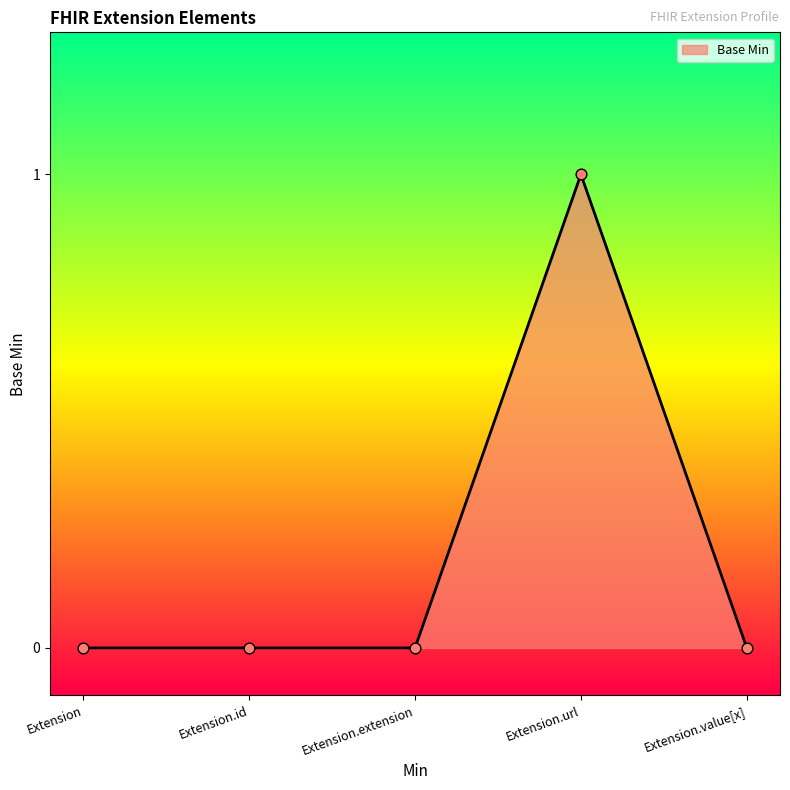

What is the change in value from Extension to Extension.url?

+1